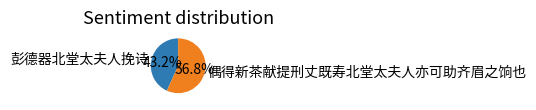

Is 偶得新茶献提刑丈既寿北堂太夫人亦可助齐眉之饷也 the majority of the pie?

Yes